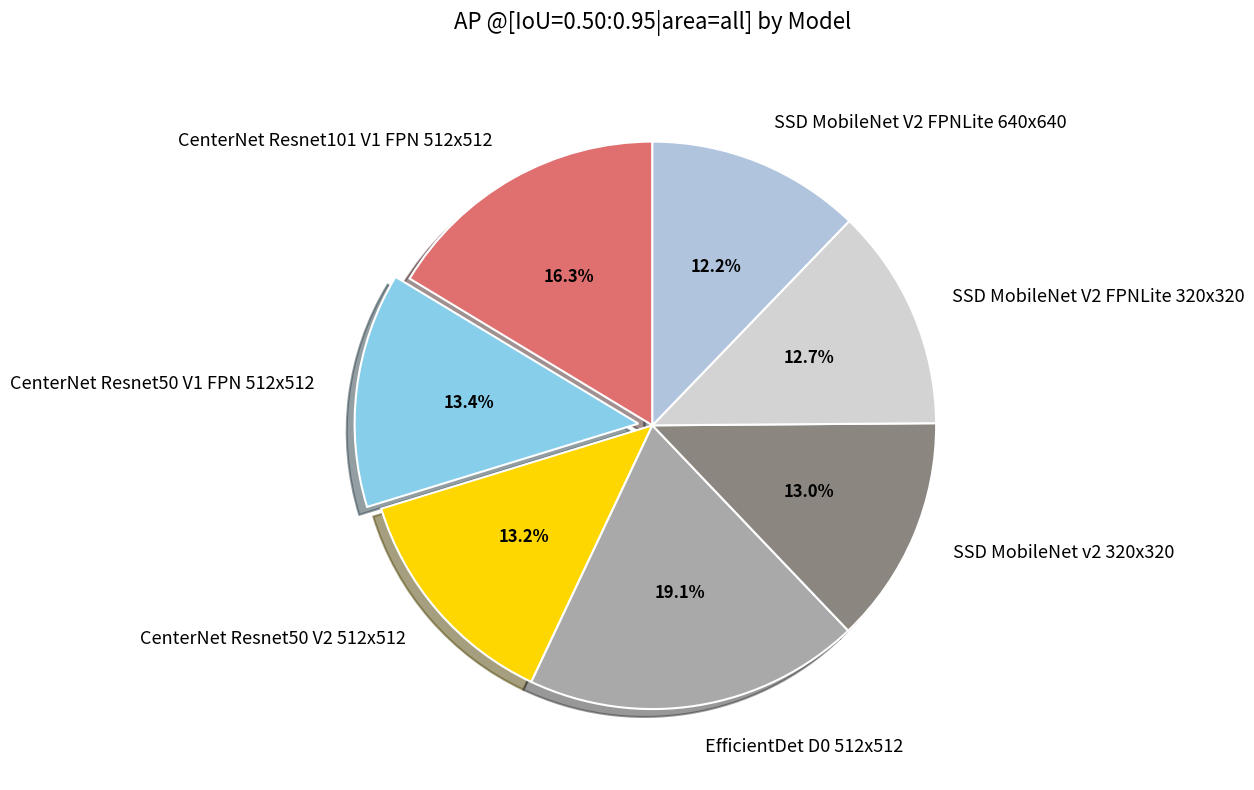

To the nearest percent, what portion does EfficientDet D0 512x512 represent?

19%